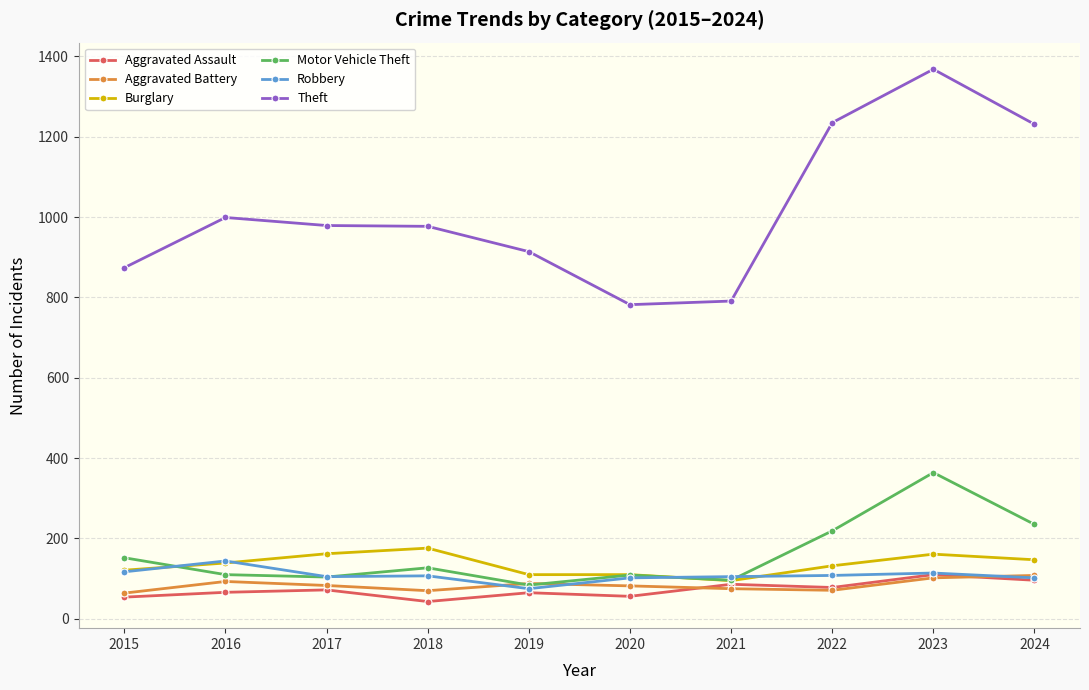

True or false: Robbery has more than 0 interior local peaks.

True